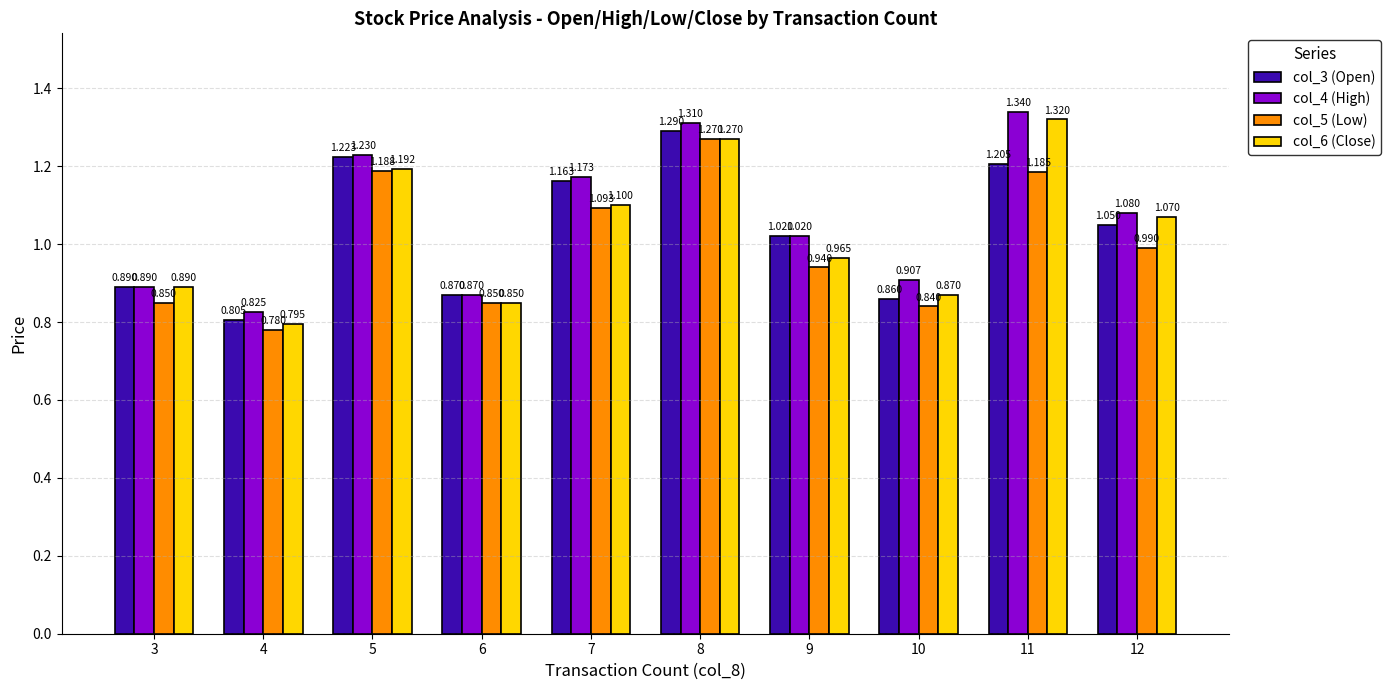

Is the value of col_6 (Close) at 12 greater than the value of col_3 (Open) at 12?

Yes